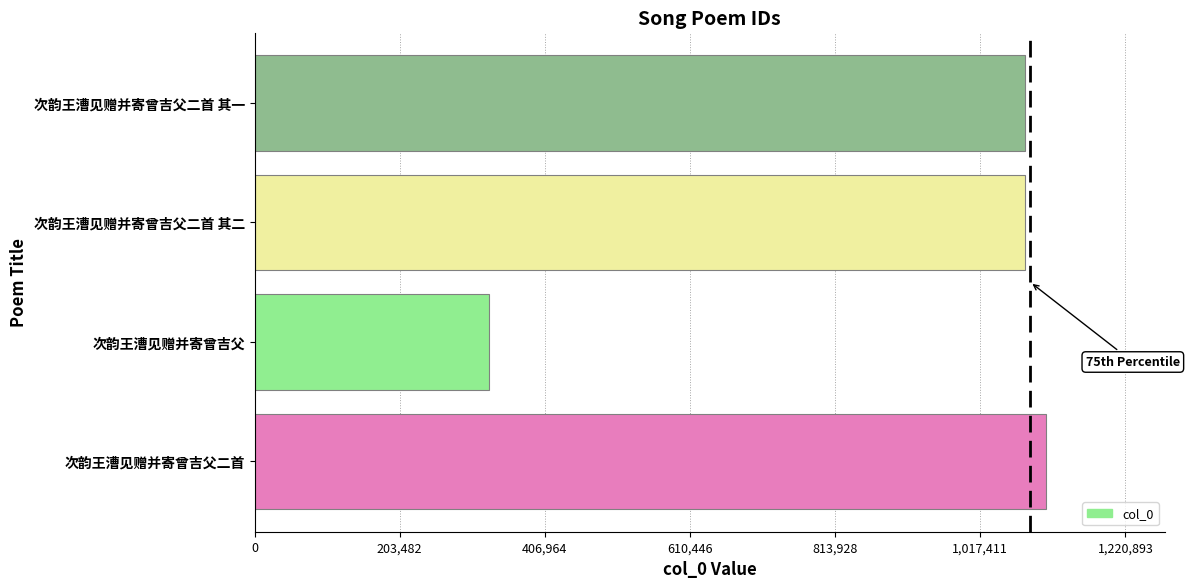

What is the change in value from 次韵王漕见赠并寄曾吉父二首 to 次韵王漕见赠并寄曾吉父二首 其二?

-29915